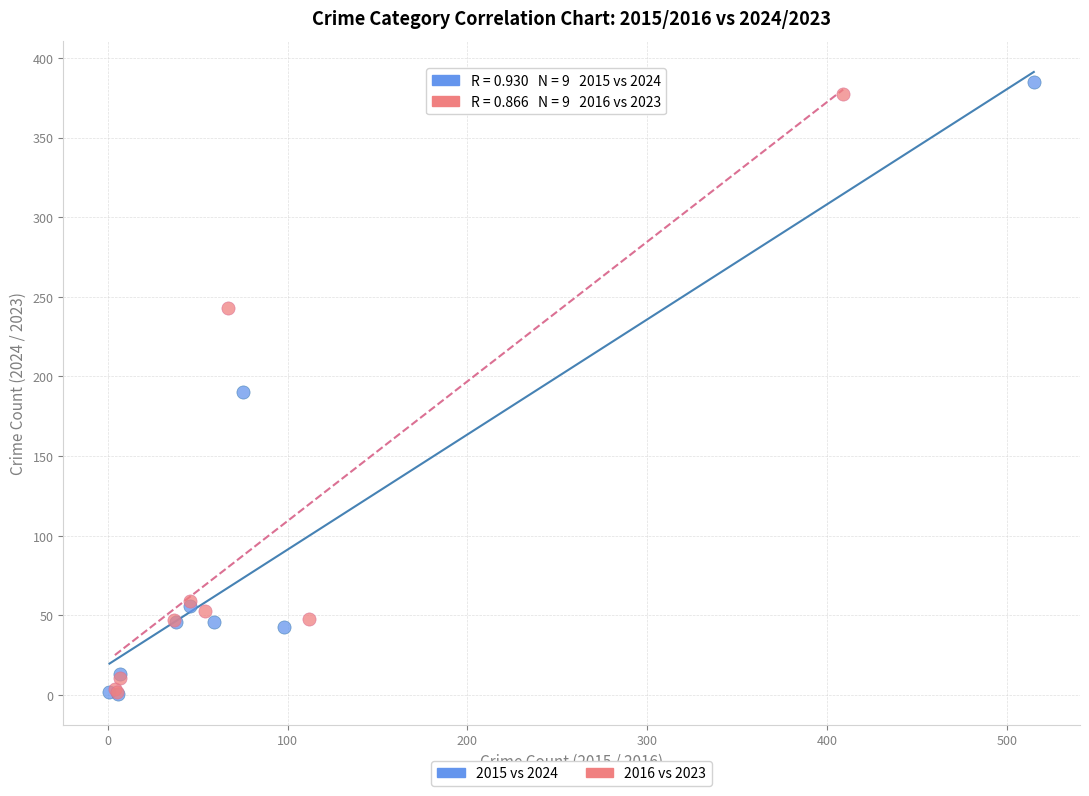

Which series has the widest spread of Y values?

2015 vs 2024